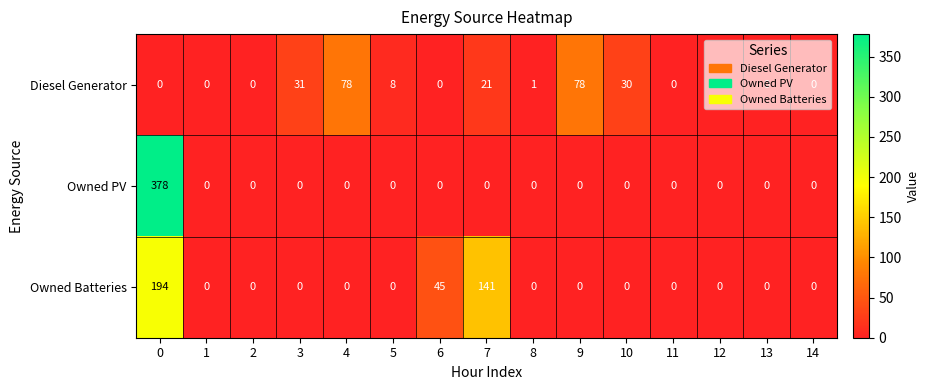

What is the average value of the Owned Batteries series?

25